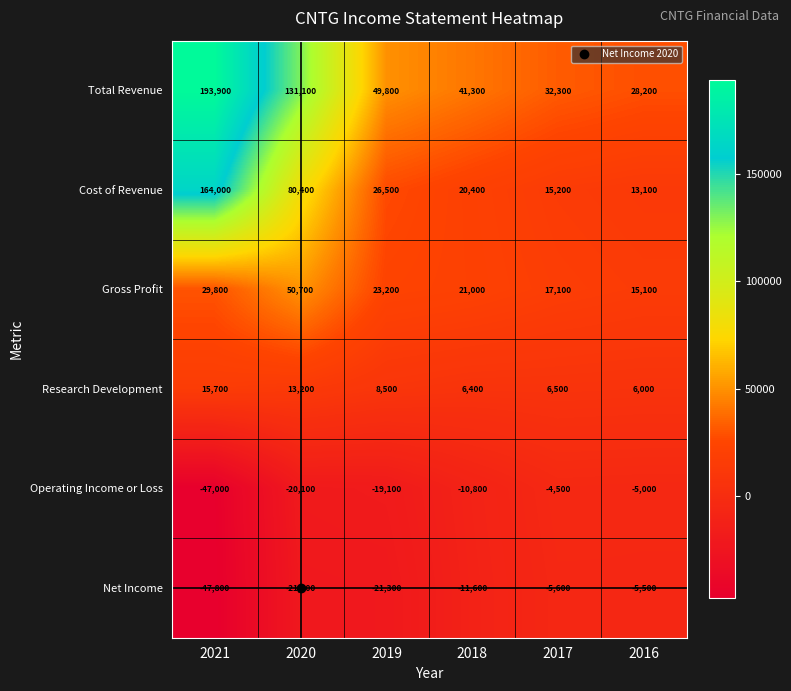

Which category has the highest value in the Cost of Revenue series?

2021